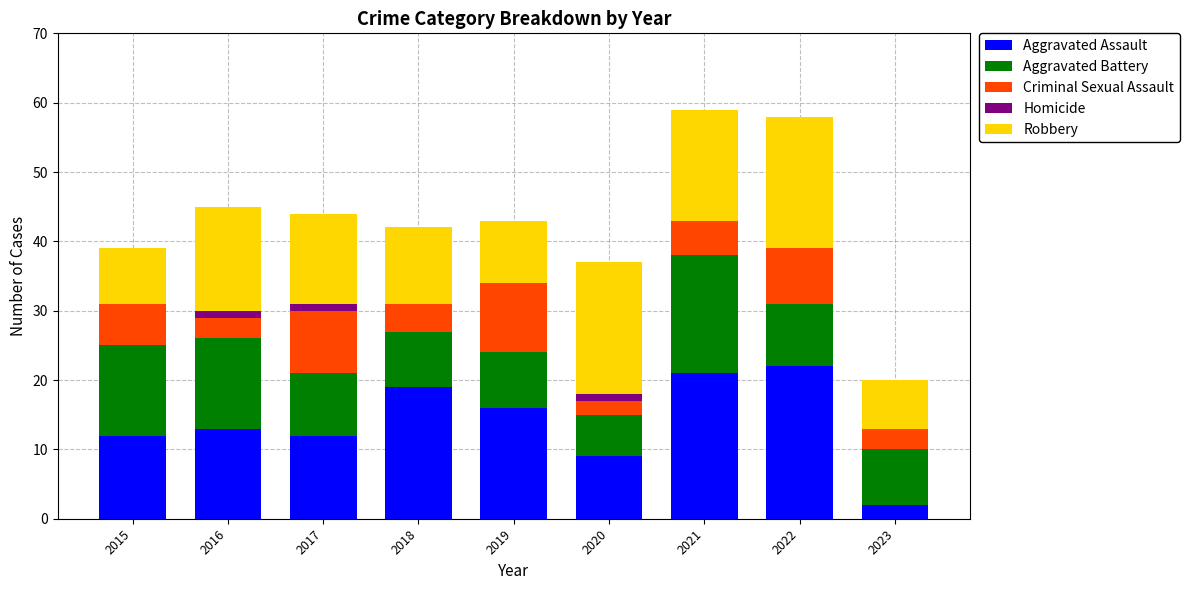

What is the average value of the Aggravated Assault series?

14